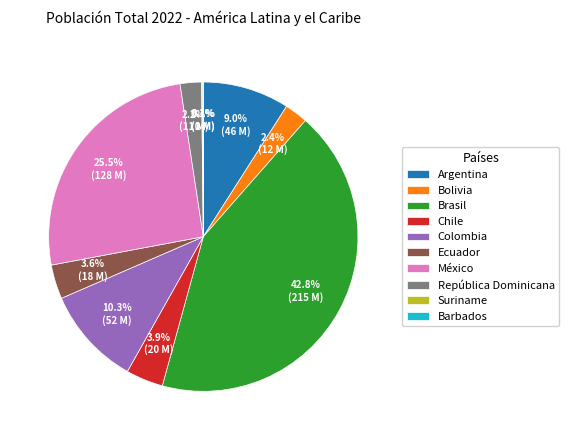

What is the largest slice in the pie chart?

Brasil